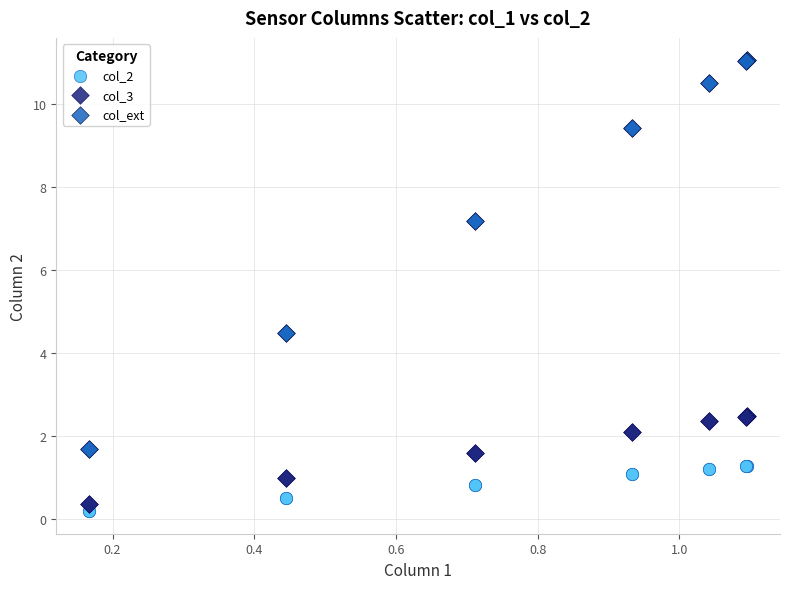

Which series reaches the maximum Y coordinate?

col_ext